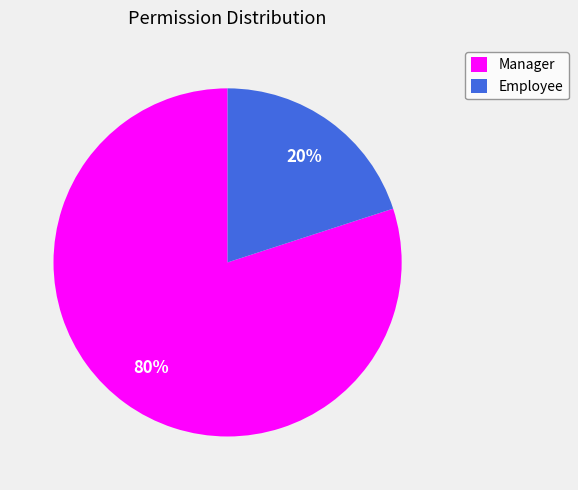

Rank the categories by value from lowest to highest.

Employee, Manager